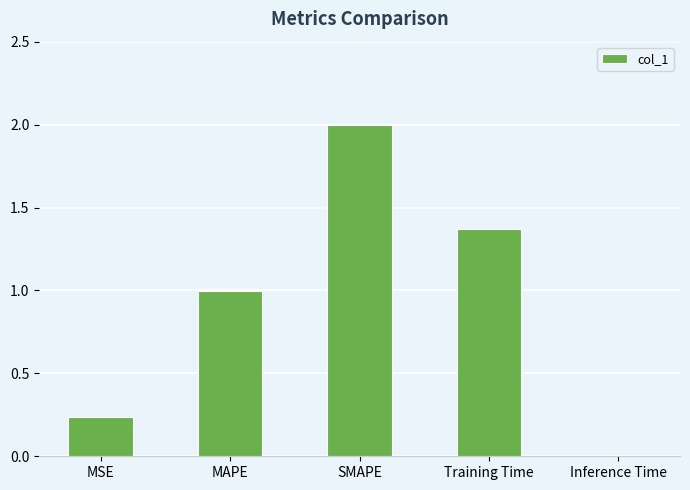

Between Training Time and Inference Time, which is larger?

Training Time